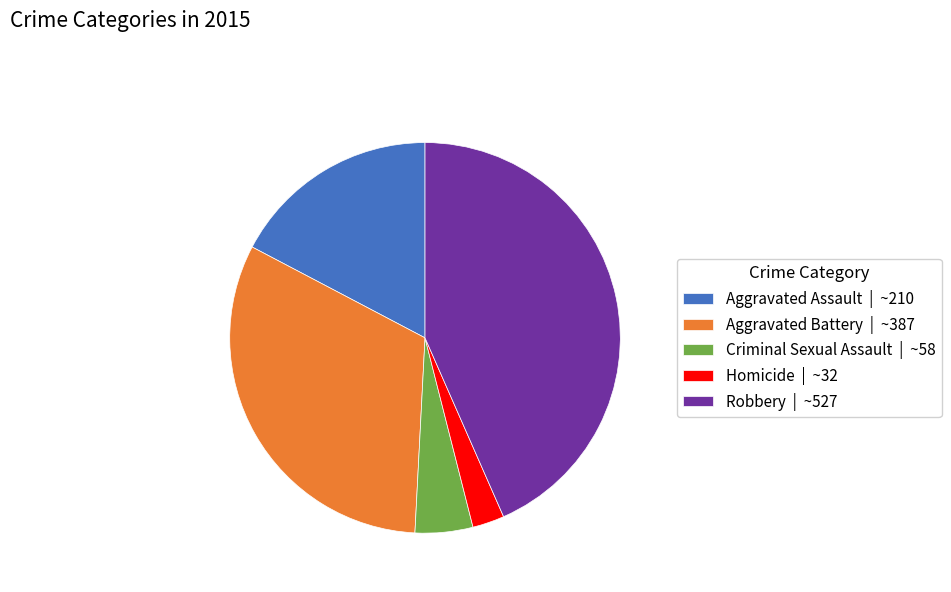

How many slices are in this pie chart?

5